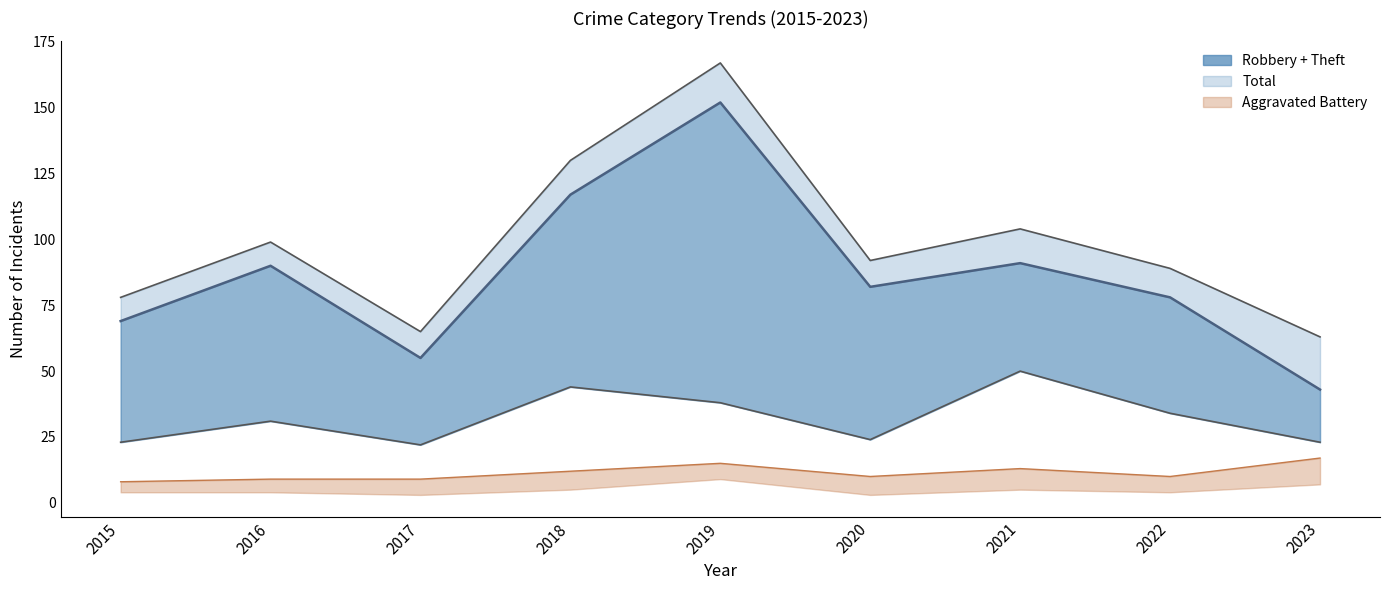

True or false: Robbery and Agg. Battery line cross at least once.

False